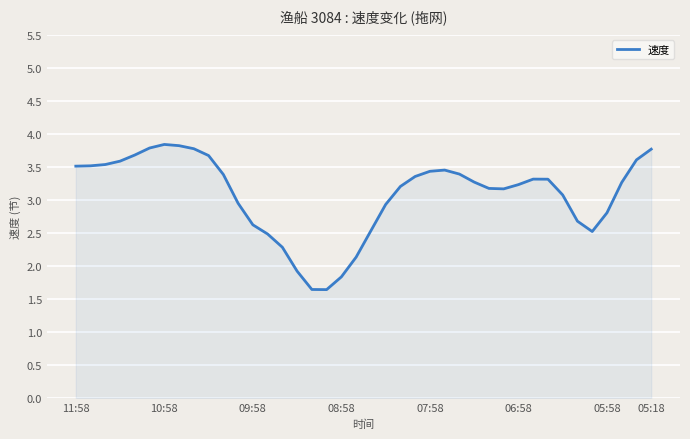

What is the difference between the maximum and minimum values?

2.2